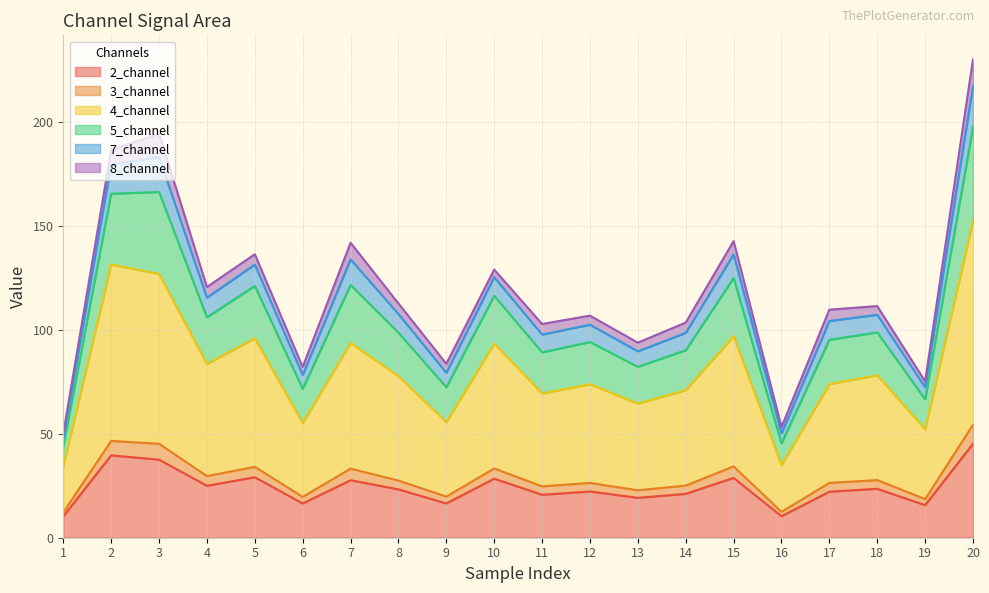

What is the maximum value for 2_channel?

45.2